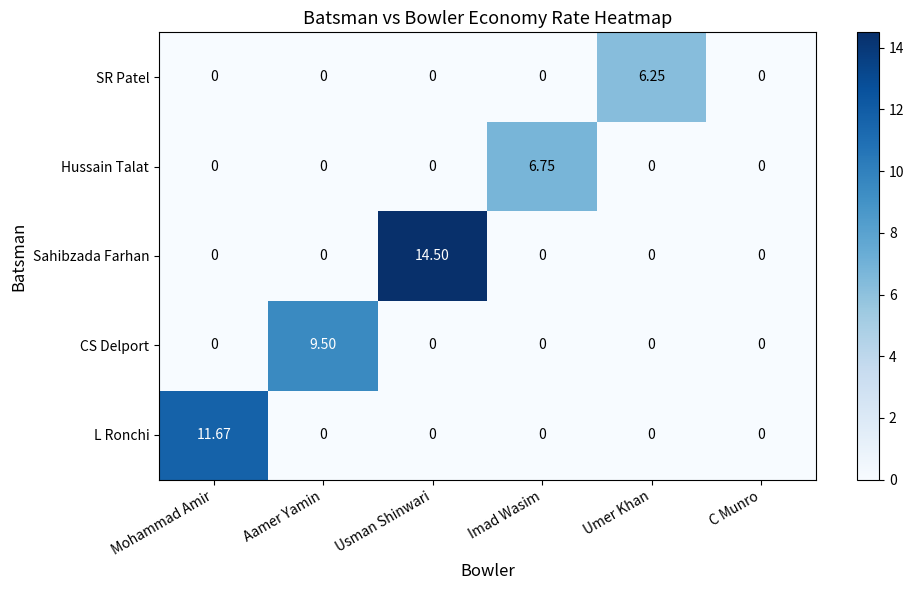

Which series has the largest total across all categories?

Sahibzada Farhan